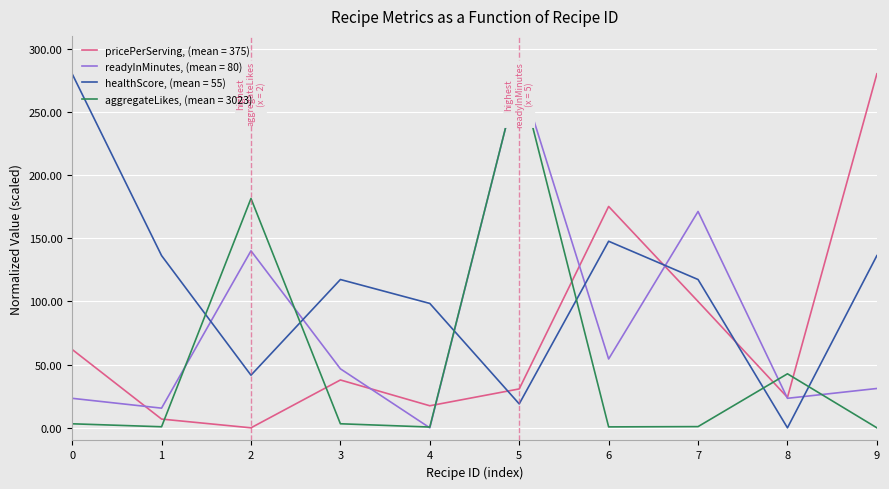

True or false: healthScore, (mean = 55) and pricePerServing, (mean = 375) intersect in this chart.

True